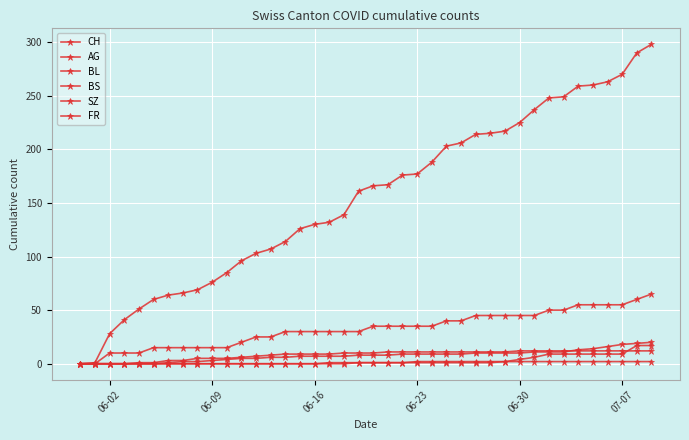

How many FR values are between 0 and 2?

40